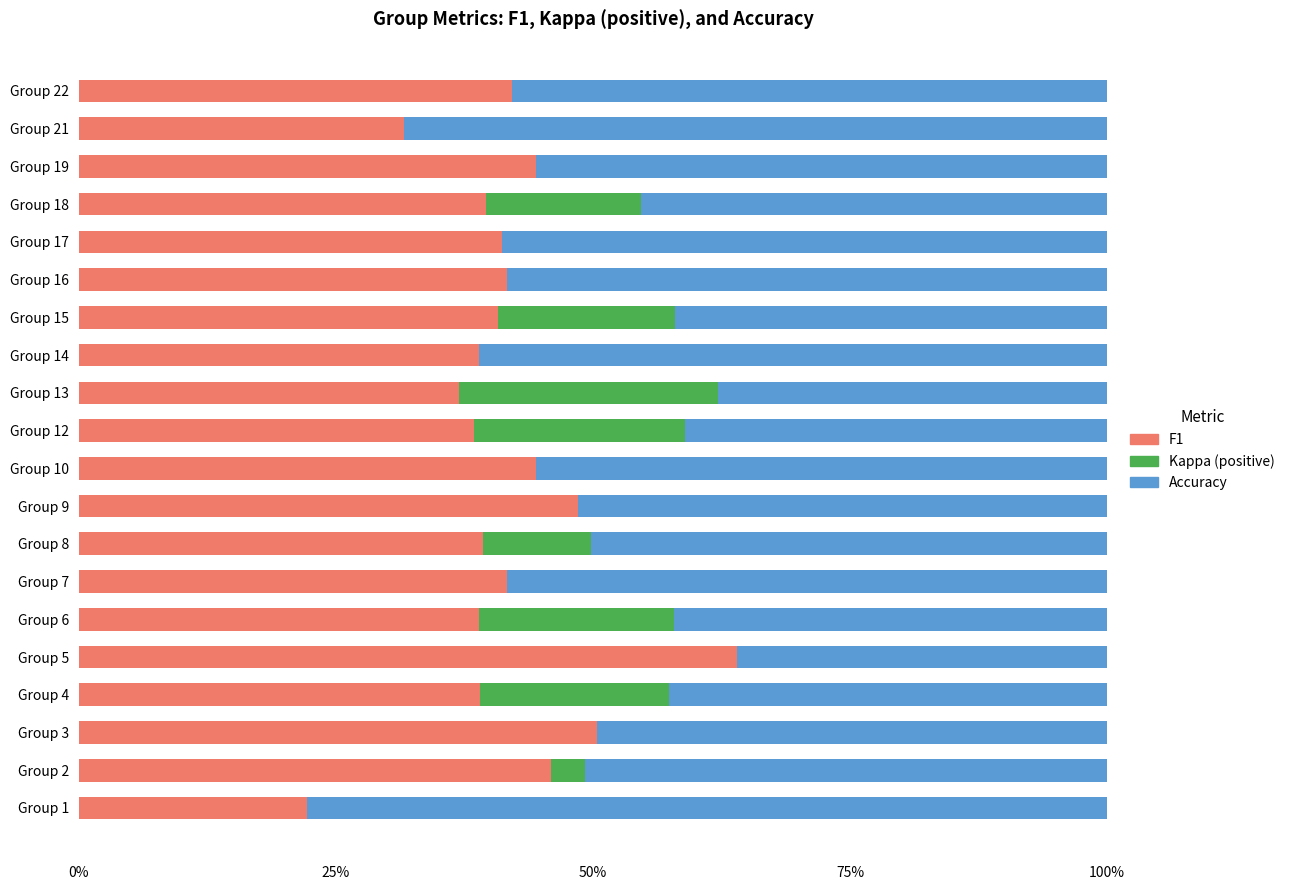

What are all the series names shown in the legend?

F1, Kappa (positive), Accuracy